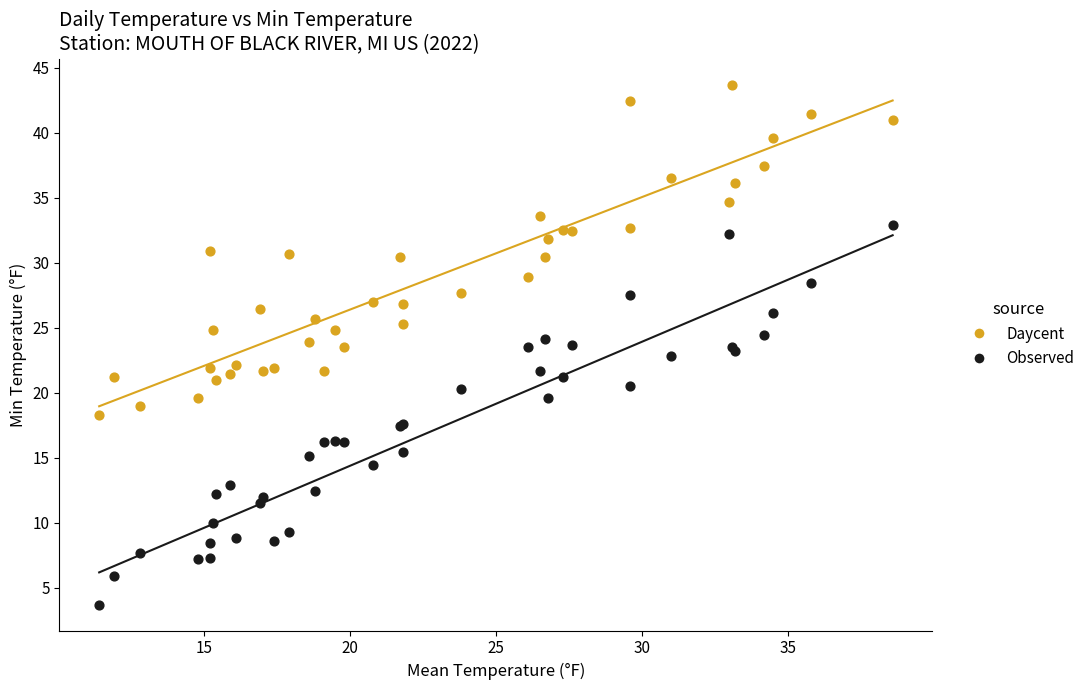

Which series has the largest Y range (max minus min)?

Observed